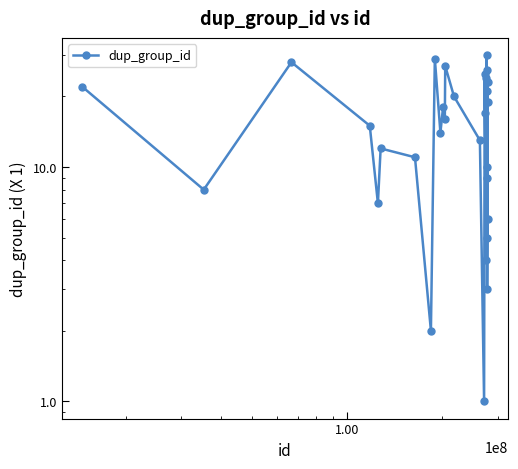

What is the minimum value shown in the chart?

1